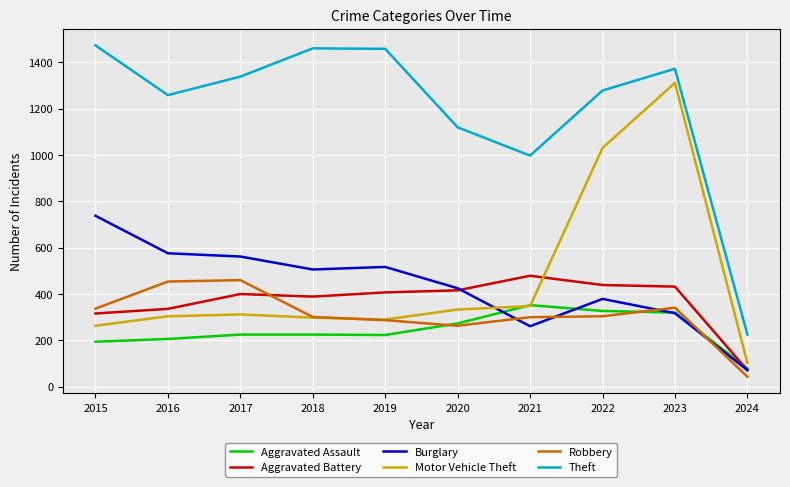

True or false: Theft and Robbery cross at least once.

False